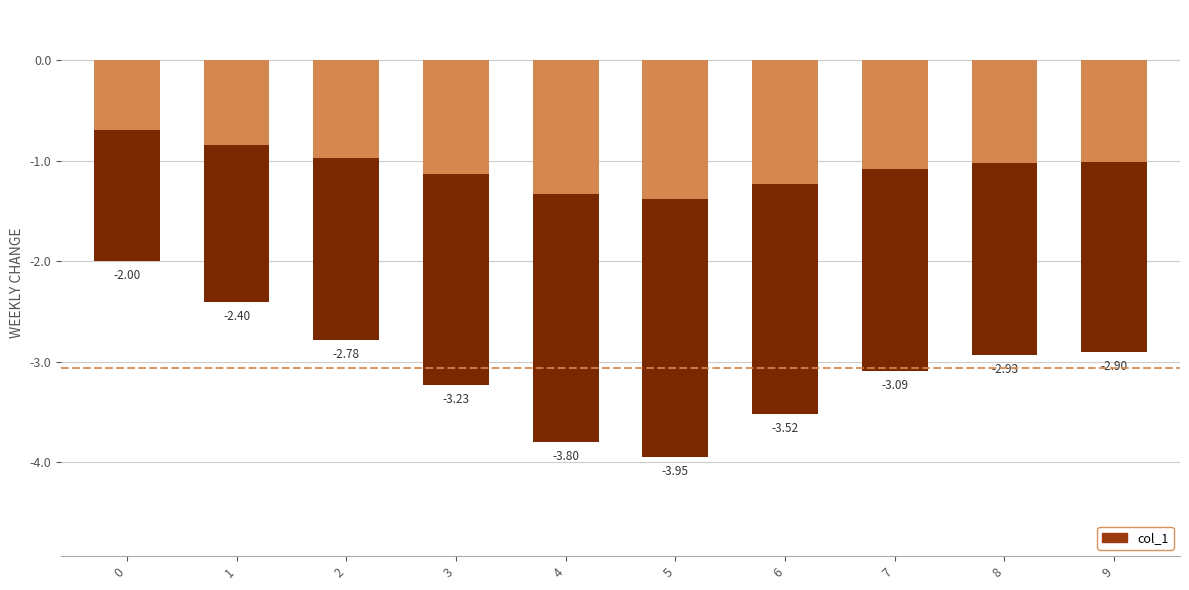

What is the greatest value displayed?

-2.0